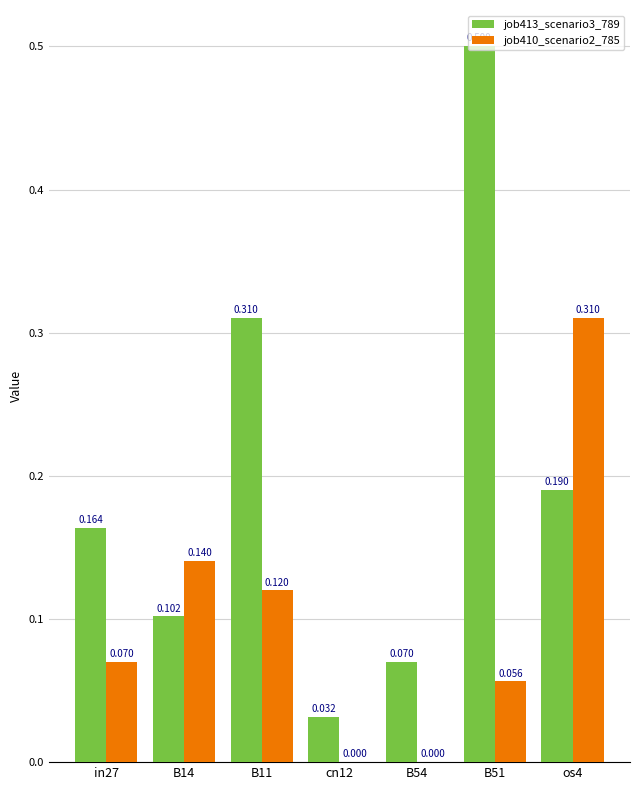

Which series has the largest total across all categories?

job413_scenario3_789